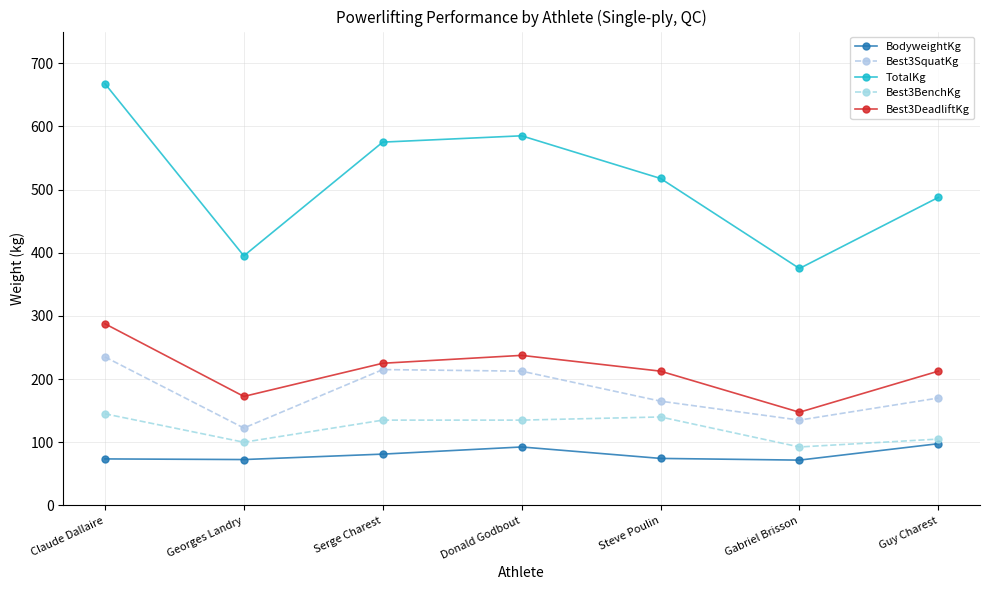

True or false: TotalKg and BodyweightKg intersect in this chart.

False